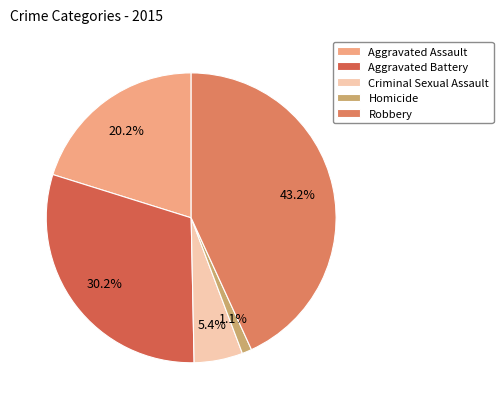

To the nearest percent, what is the difference between the Criminal Sexual Assault and Aggravated Assault slice percentages?

15%